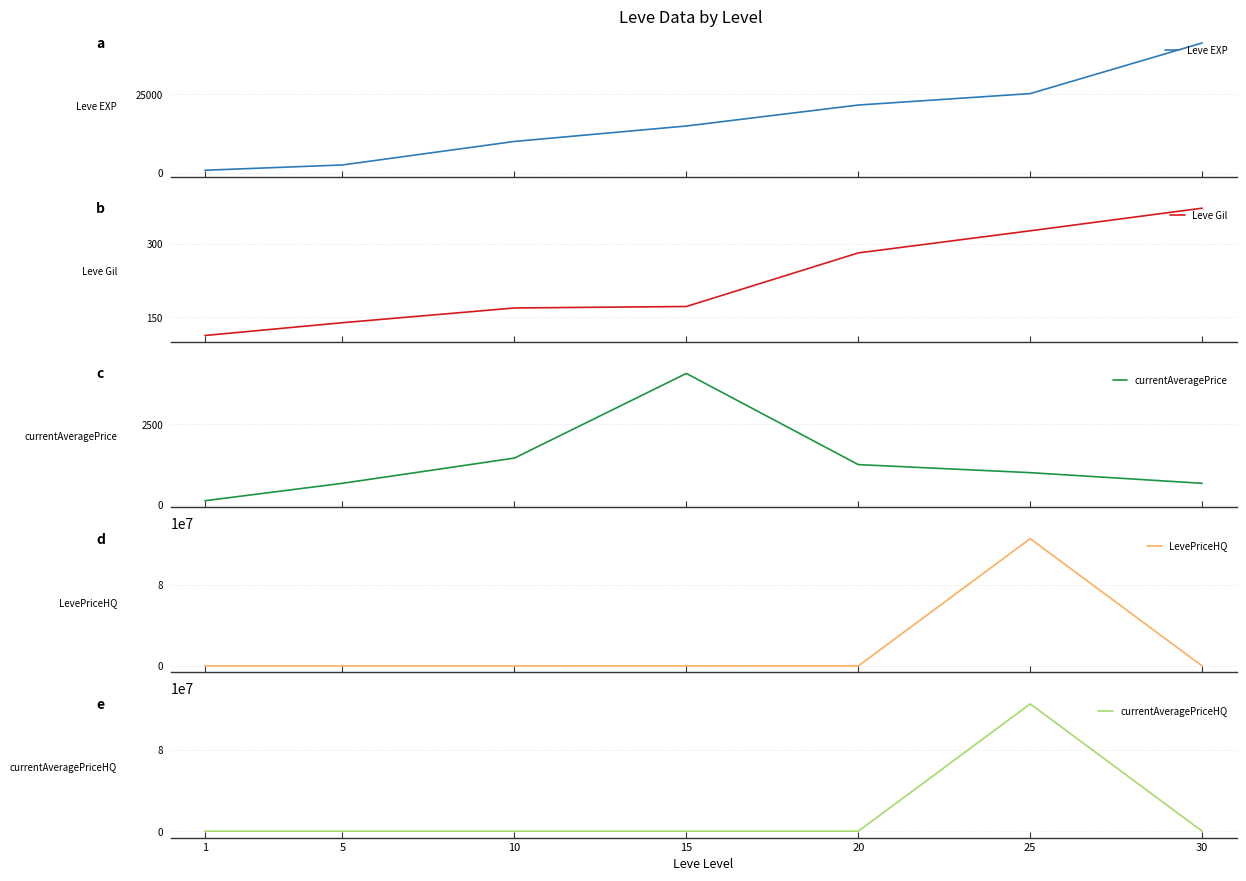

How many values in the Leve Gil series exceed 172?

3